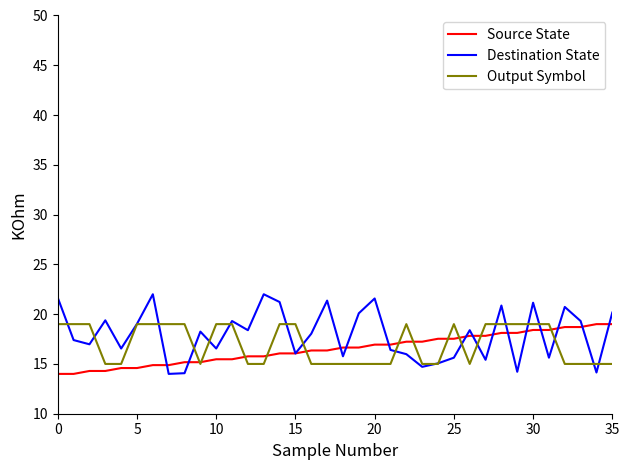

What is the difference between the maximum and minimum values in the Destination State series?

8.0